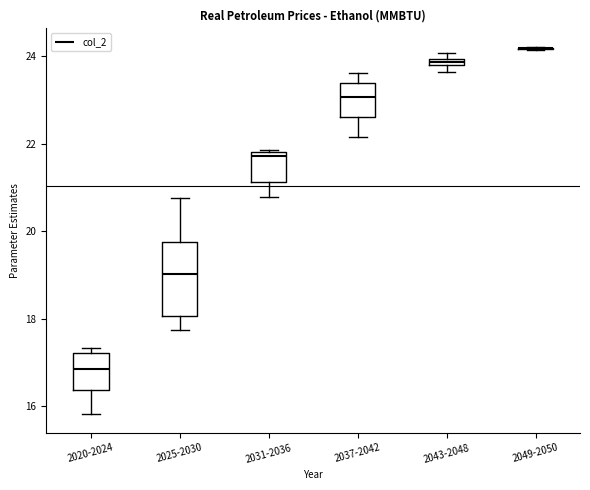

Comparing the boxes themselves (not the whiskers), which one is the tallest?

2025-2030